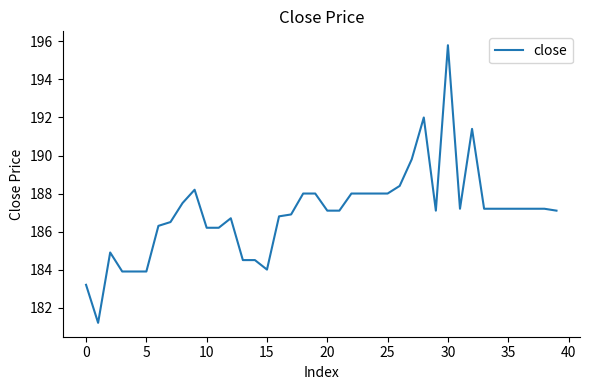

How many values are below 187?

16